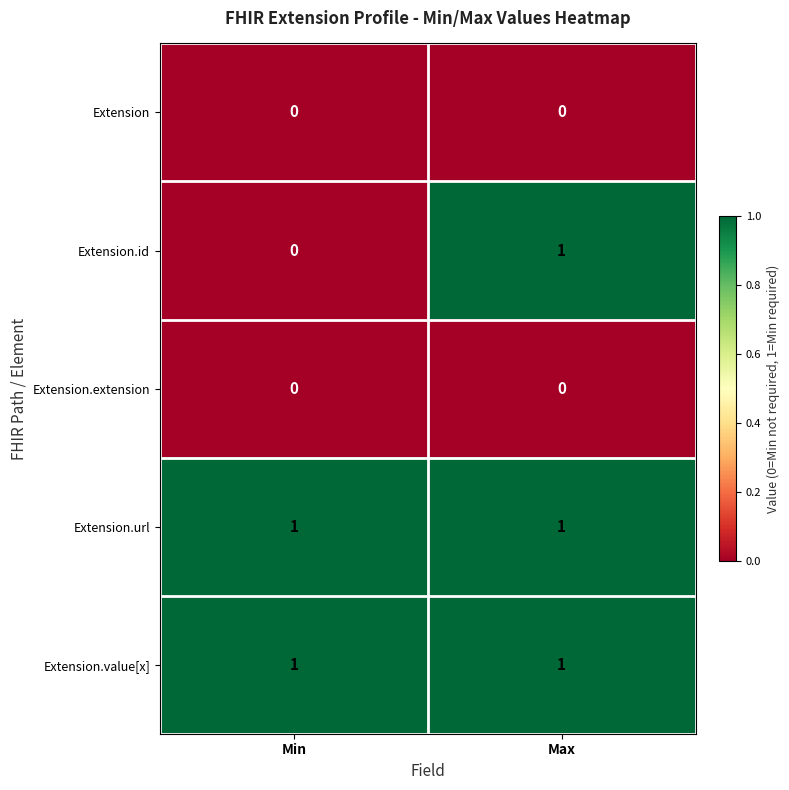

Which series has the largest range (max minus min)?

Extension.id